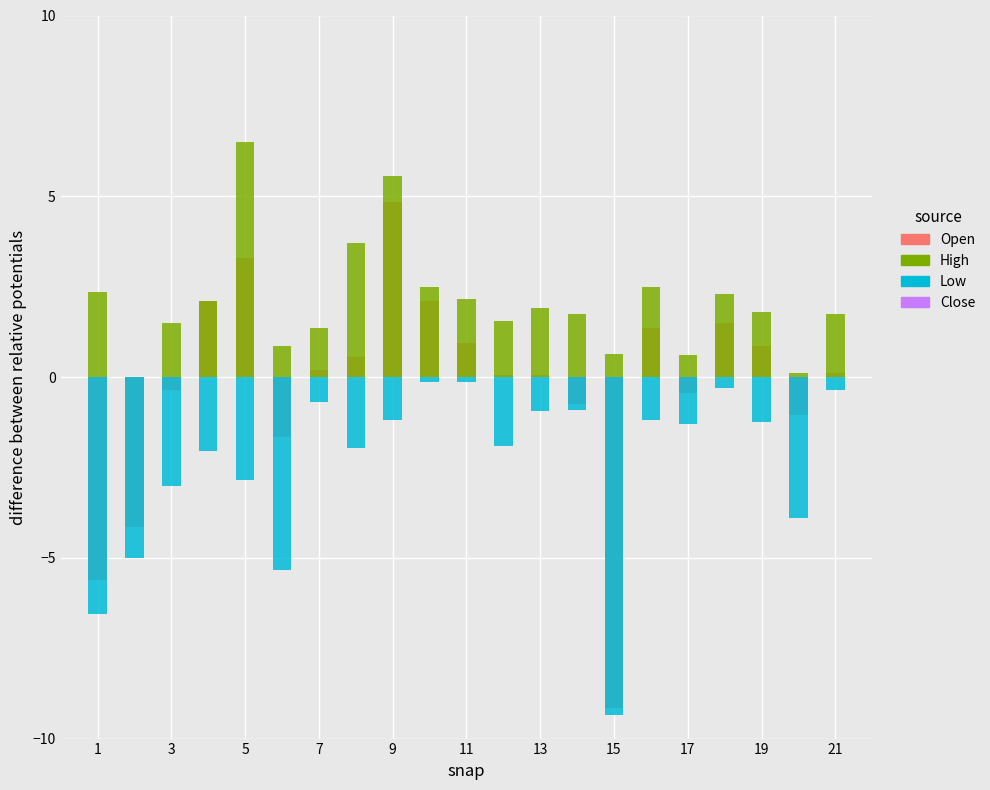

Which series changed the most between 19 and 14?

Open